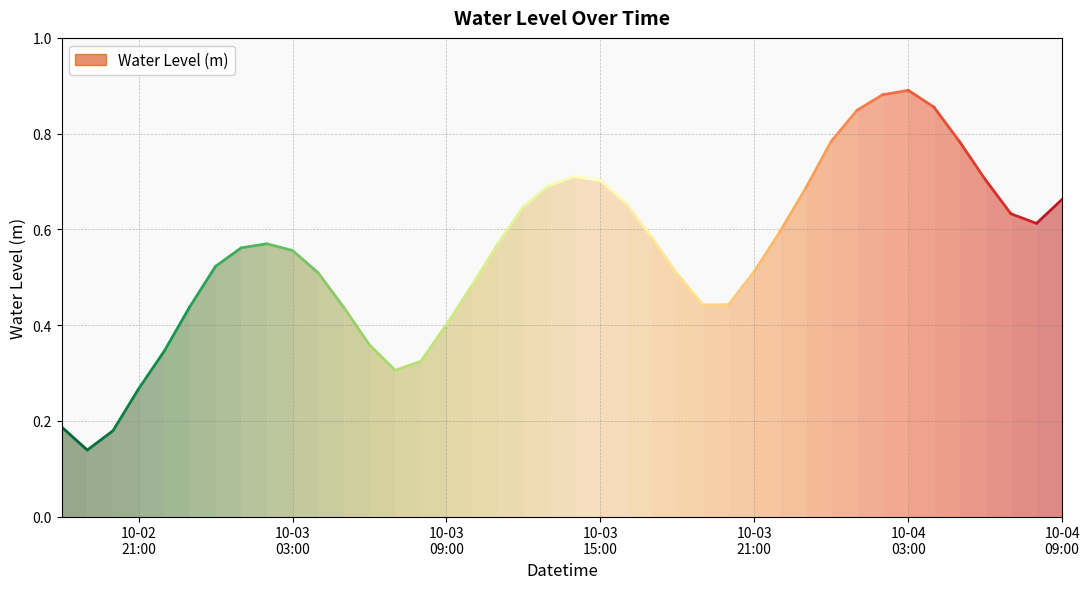

At which category does the data reach its first local peak?

2024-10-03 02:00